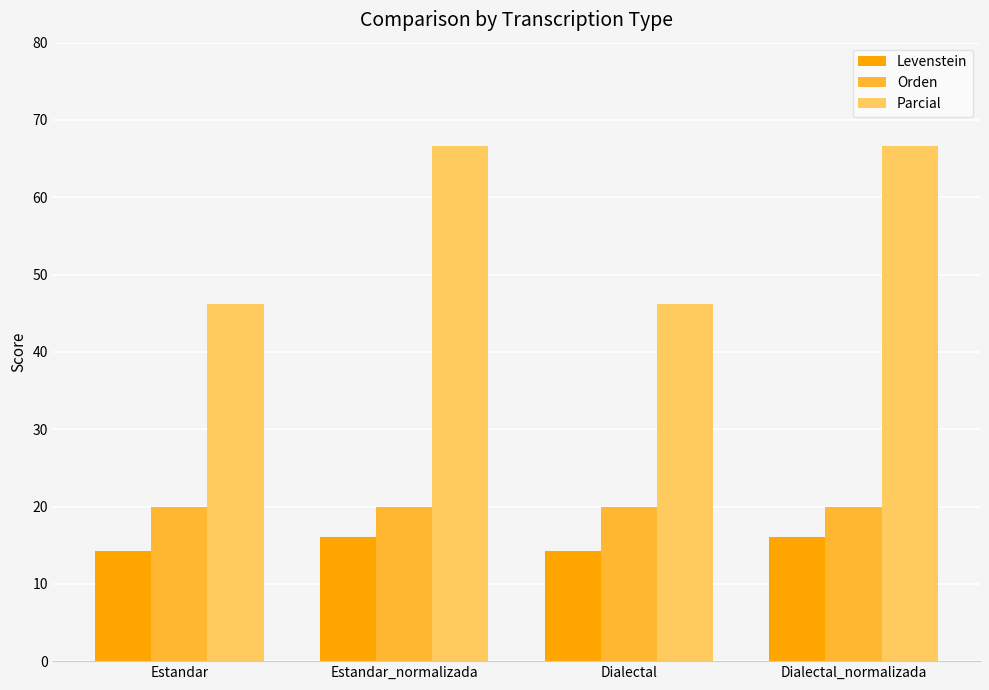

How many bars are there in total?

12